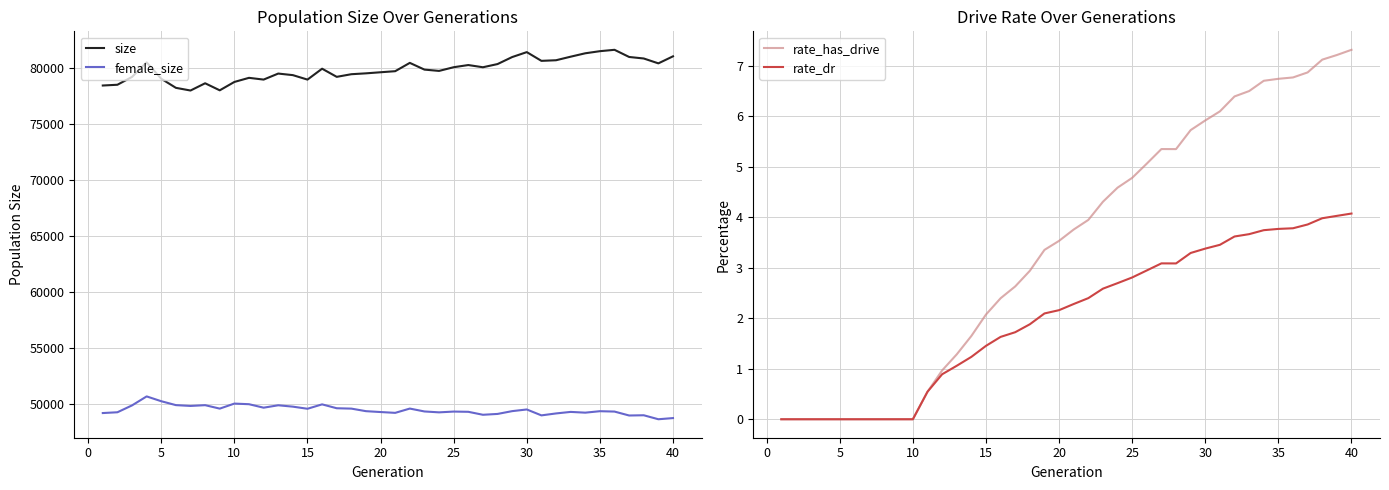

What is the value of the rate_has_drive point at the 15th from the left?

2.1